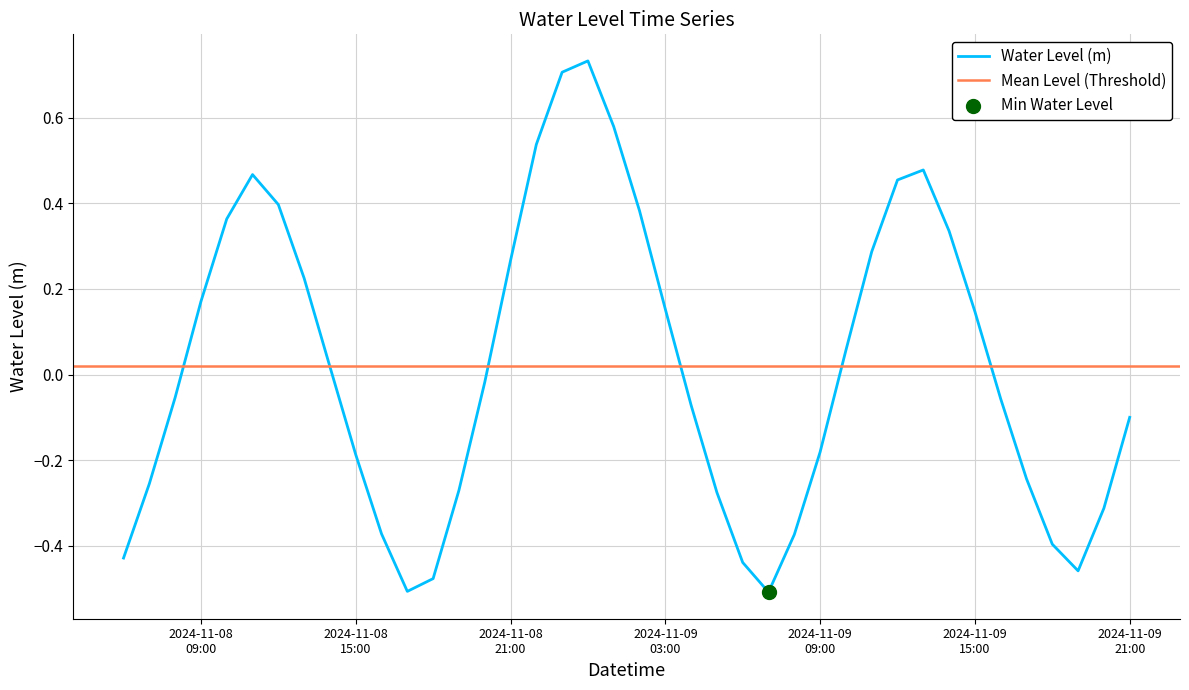

Between 2024-11-08 20:00:00 and 2024-11-08 07:00:00, which is larger?

2024-11-08 20:00:00